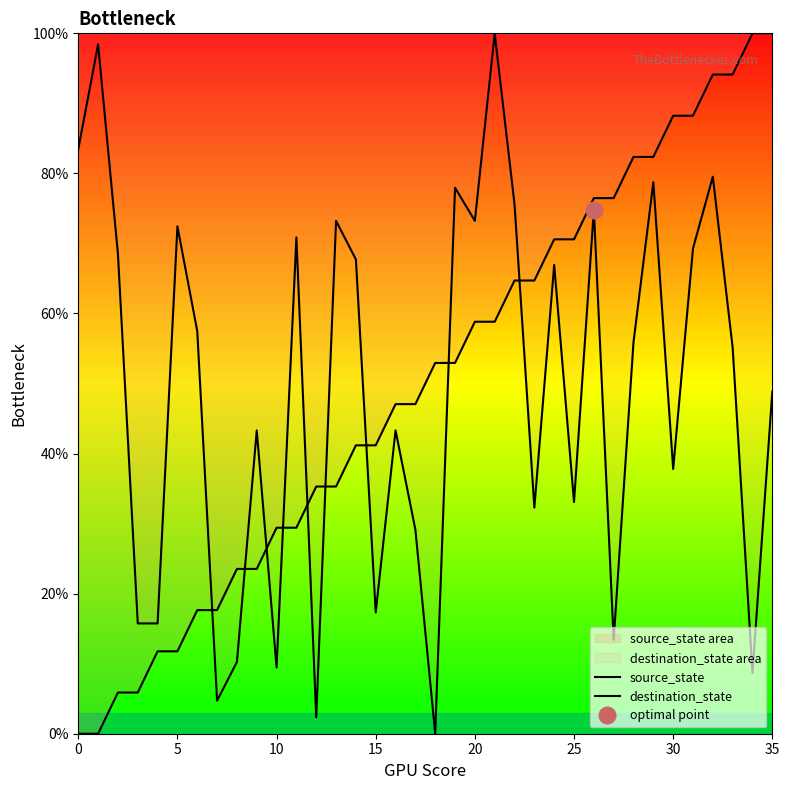

How many intersections are there between source_state and destination_state?

9